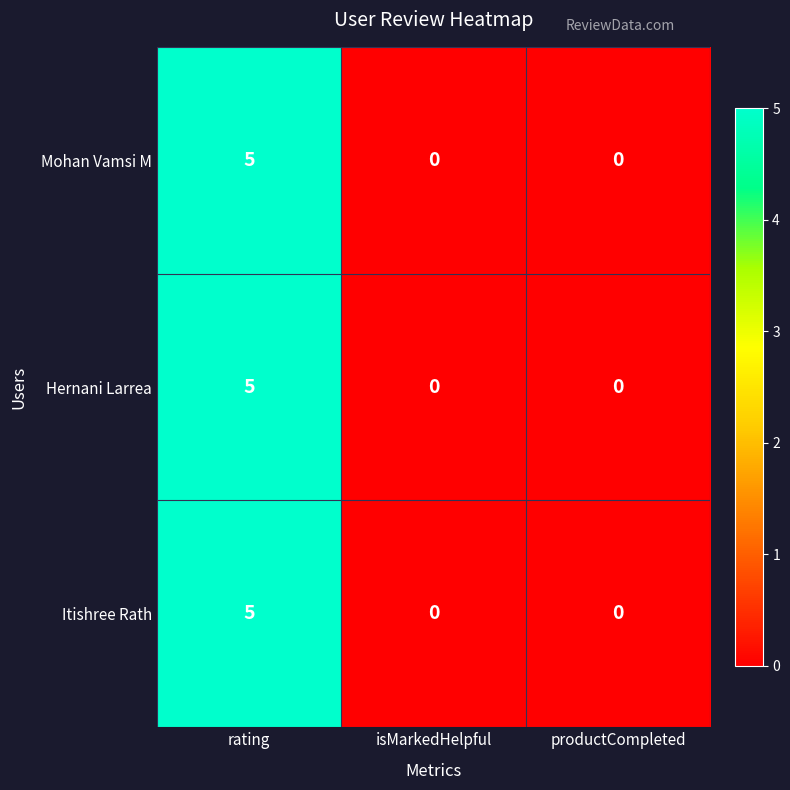

The Itishree Rath series shows 0 at productCompleted. True or false?

True